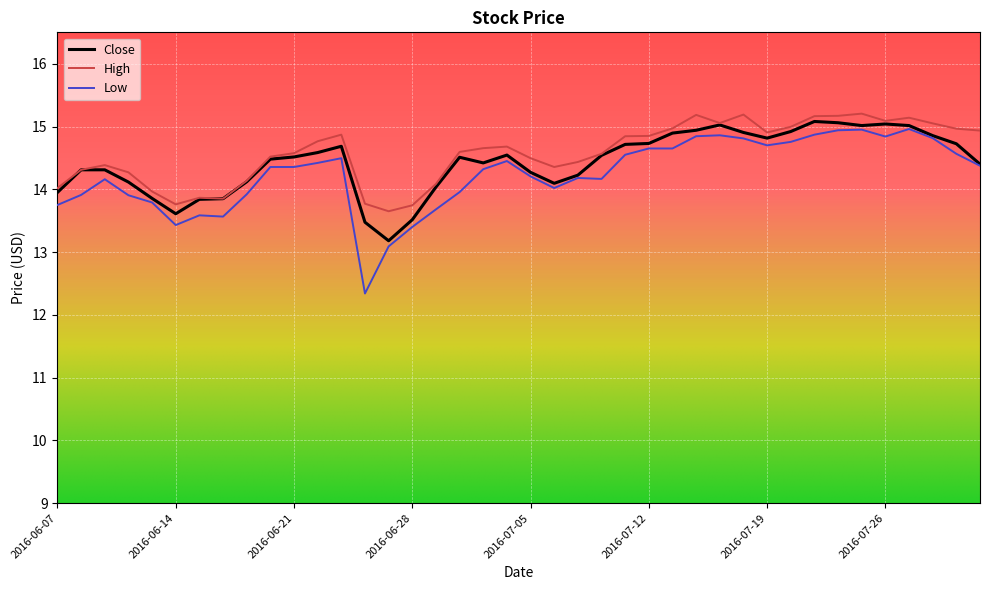

True or false: High and Low cross at least once.

False